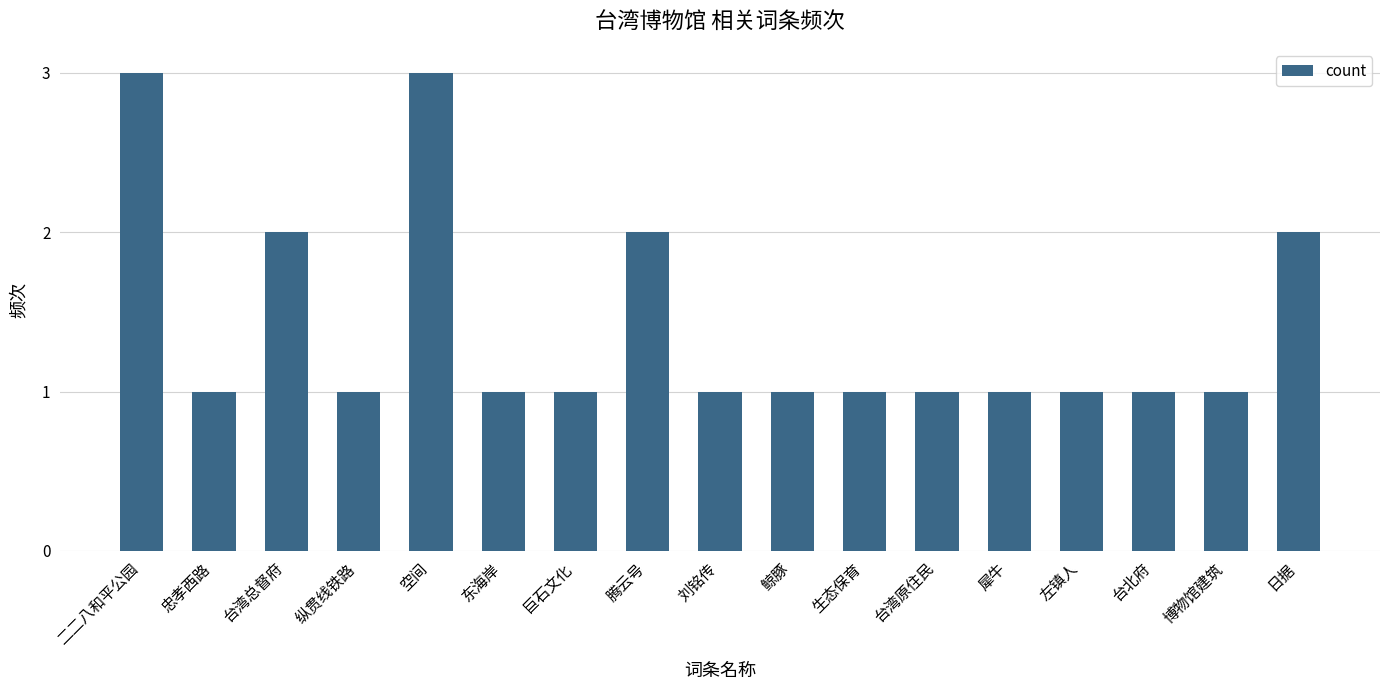

Does the chart contain any negative values?

No